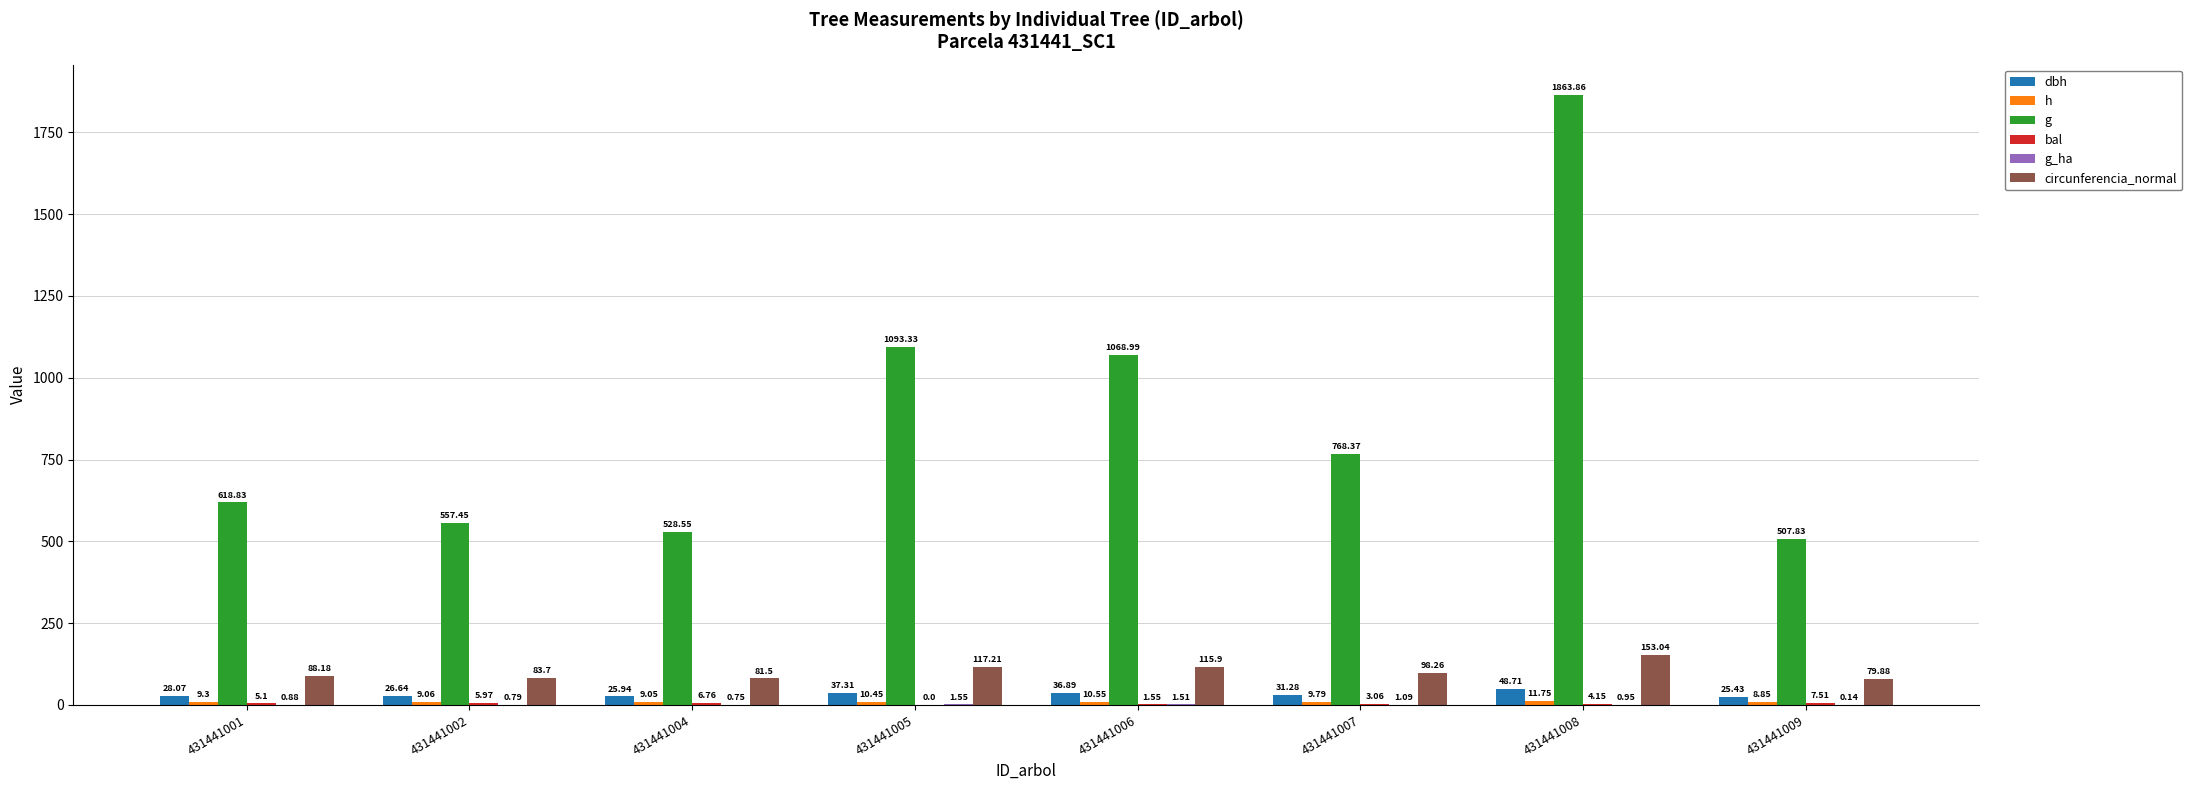

Which series has the widest spread of values?

g